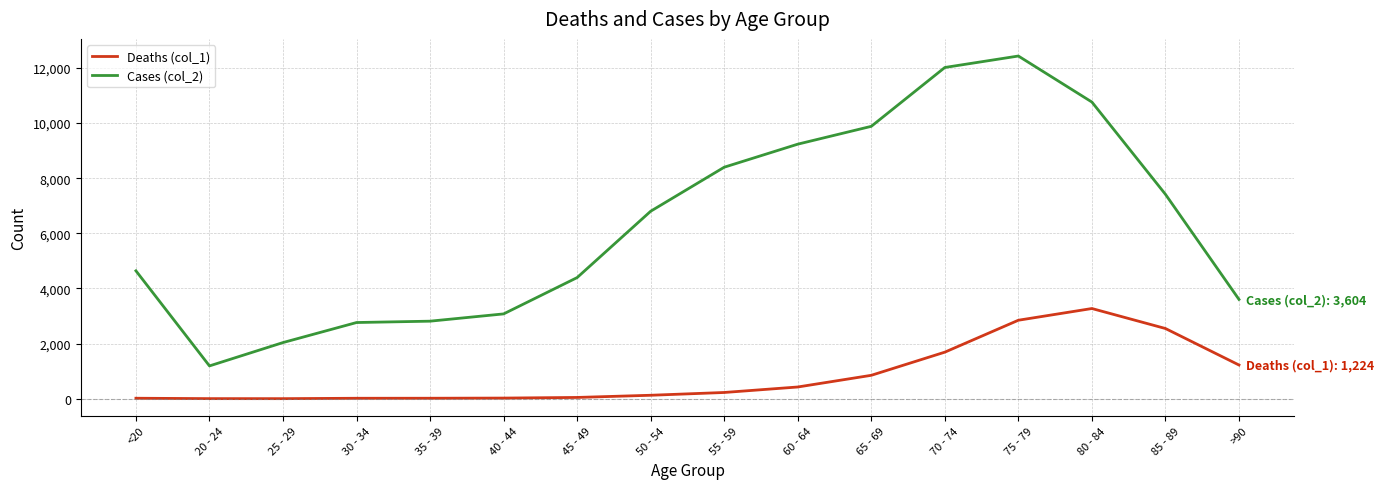

What is the difference between the highest and lowest values at 75 - 79?

9586